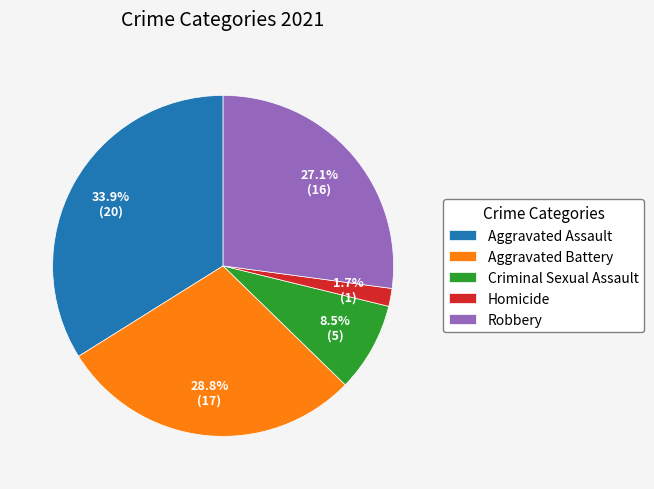

Which has a higher value, Aggravated Assault or Homicide?

Aggravated Assault